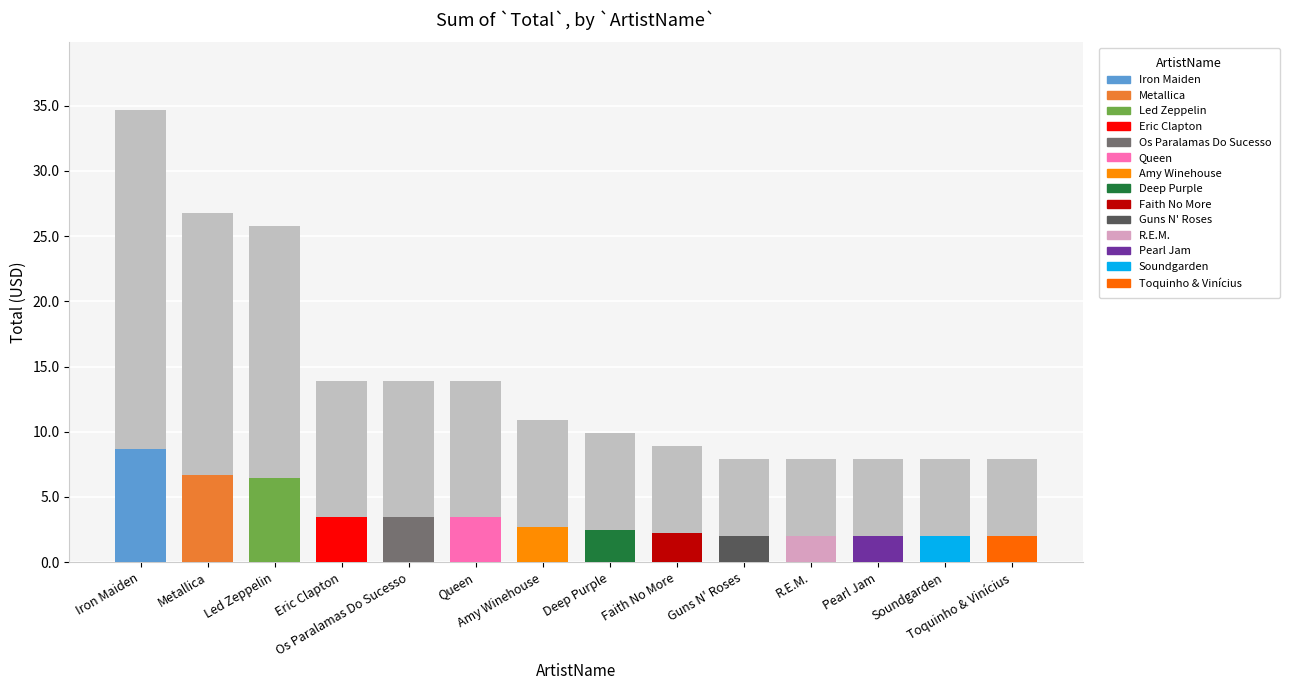

List the labels in order of value, largest first.

Iron Maiden, Metallica, Led Zeppelin, Eric Clapton, Os Paralamas Do Sucesso, Queen, Amy Winehouse, Deep Purple, Faith No More, Guns N' Roses, R.E.M., Pearl Jam, Soundgarden, Toquinho & Vinícius